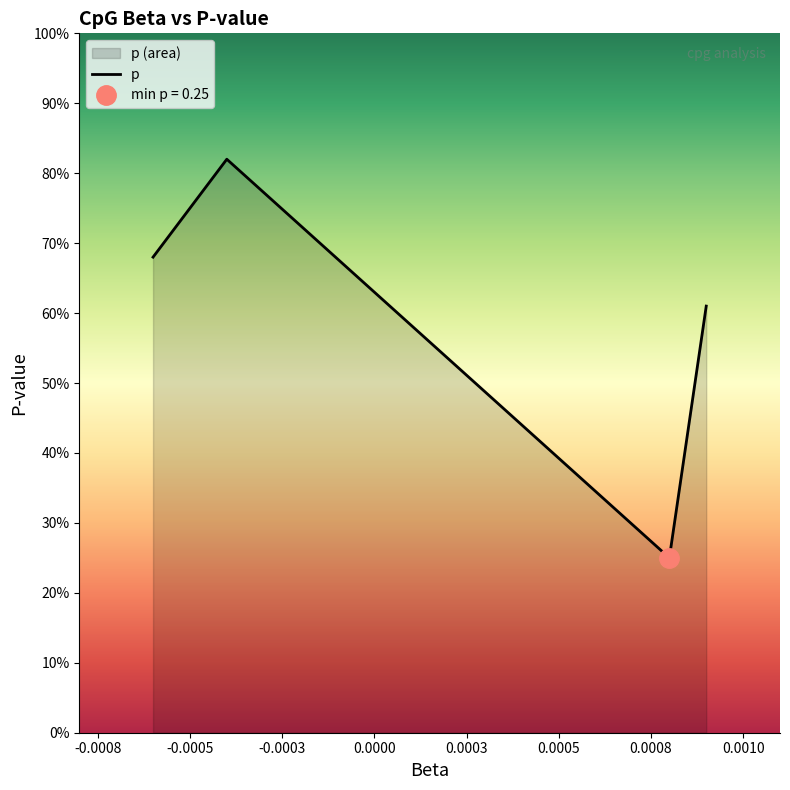

Does the chart display data point markers on the line(s)?

No